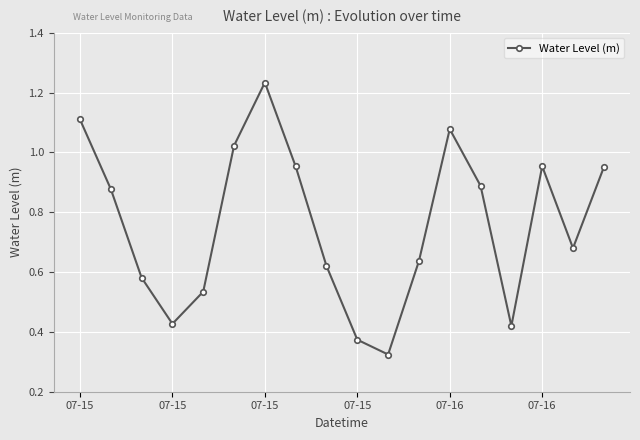

How many points are higher than both their immediate neighbors (excluding endpoints)?

3